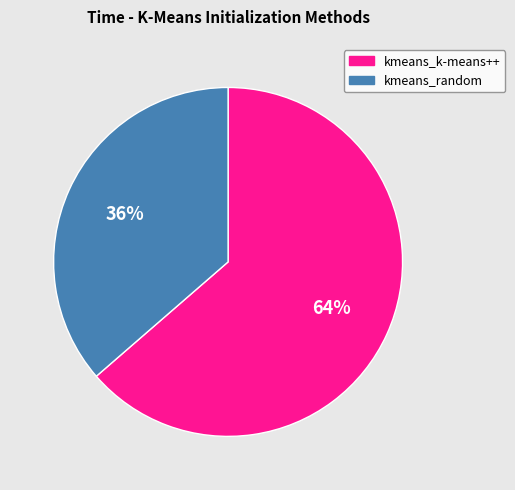

Do kmeans_k-means++ and kmeans_random together represent more than half of the pie?

Yes